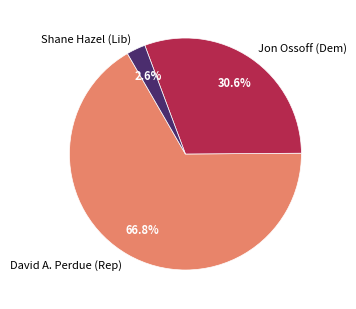

How many slices are in this pie chart?

3